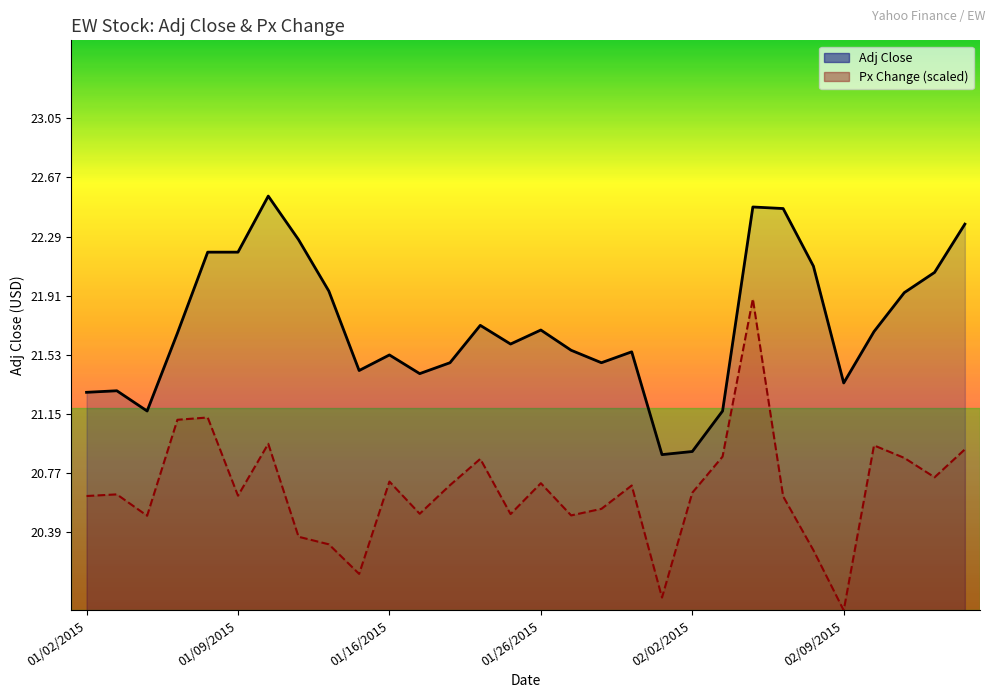

The Adj Close series shows 9.7 at 01/02/2015. True or false?

False